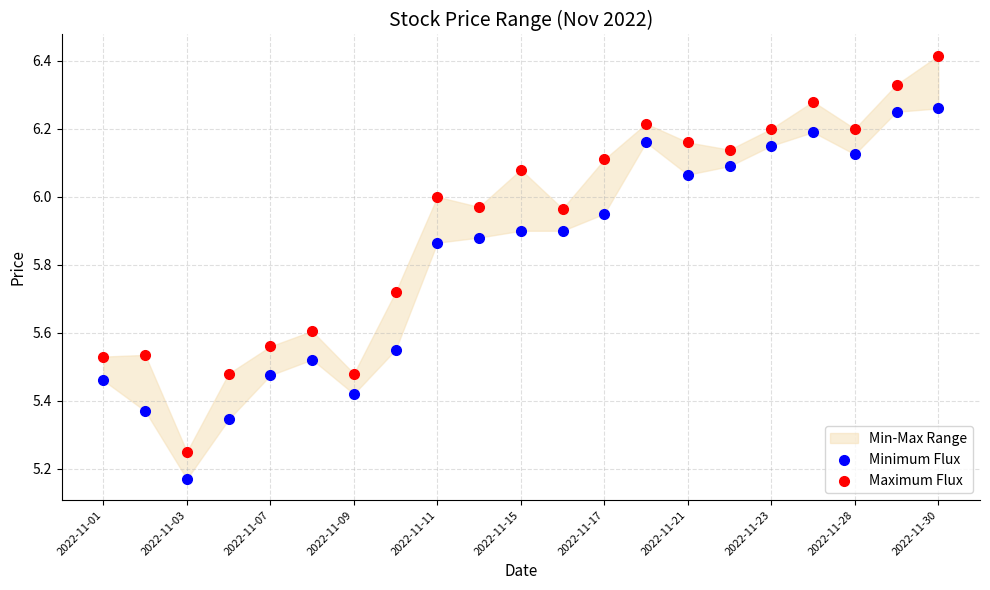

Across all data points, what is the range of Y values (max minus min)?

1.2